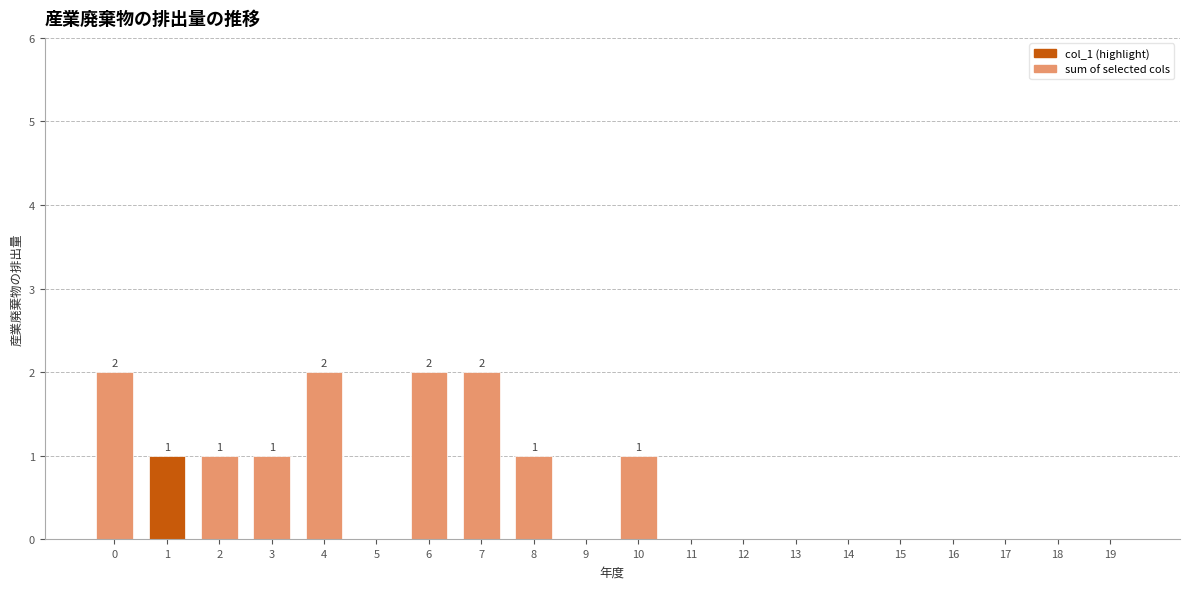

The value at 7 is 1. True or false?

False